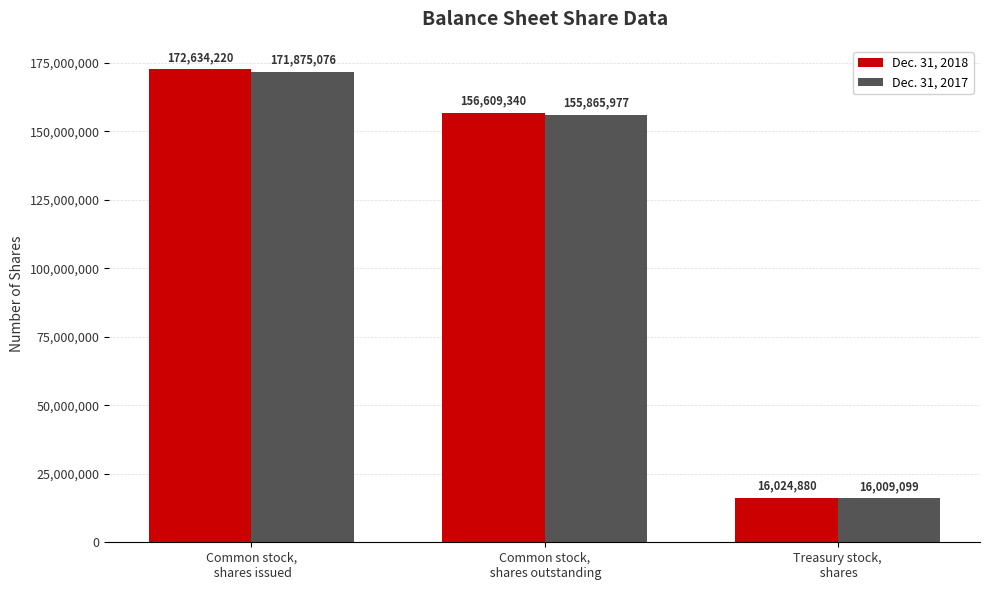

Which series has the largest range (max minus min)?

Dec. 31, 2018